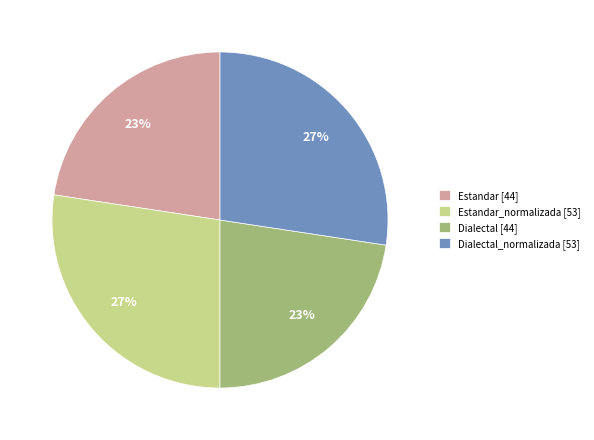

How many segments does this pie chart have?

4